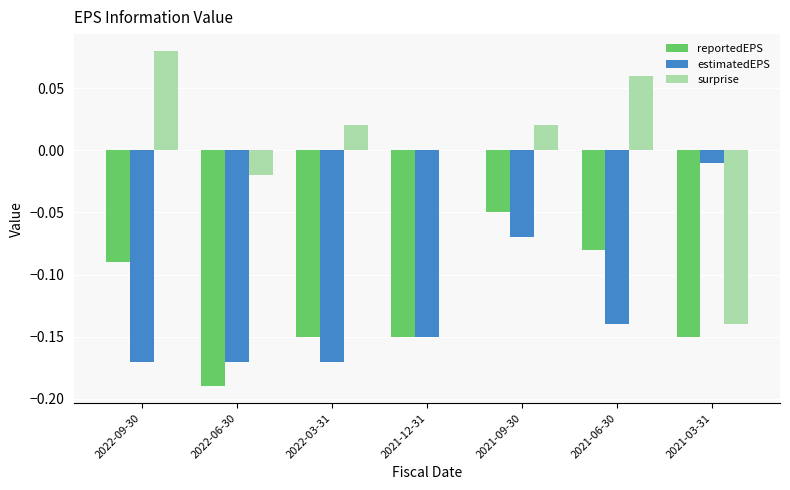

Between 2021-12-31 and 2021-09-30, which series saw the biggest shift?

reportedEPS